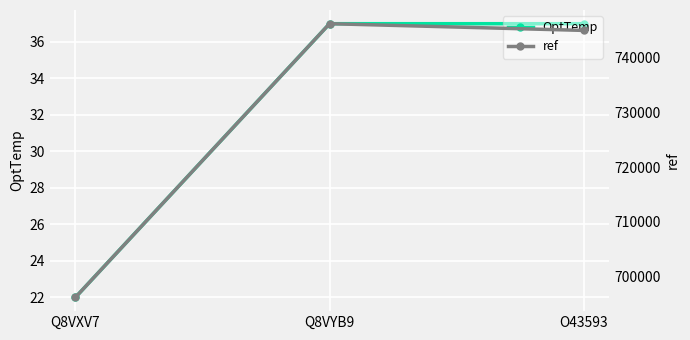

Reading right to left, list all the values displayed in this chart.

OptTemp: 37	37	22
ref: 744861	746085	696261